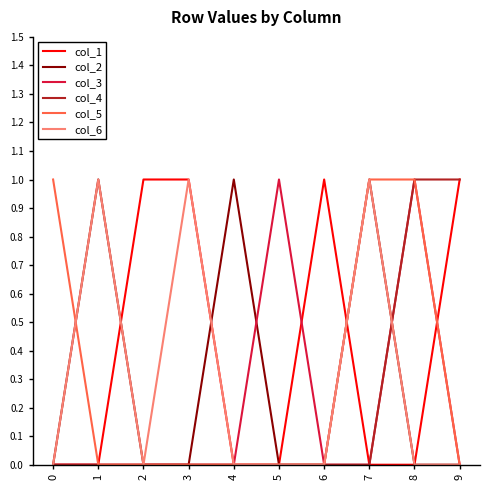

Between 2 and 9, which series saw the biggest shift?

col_4